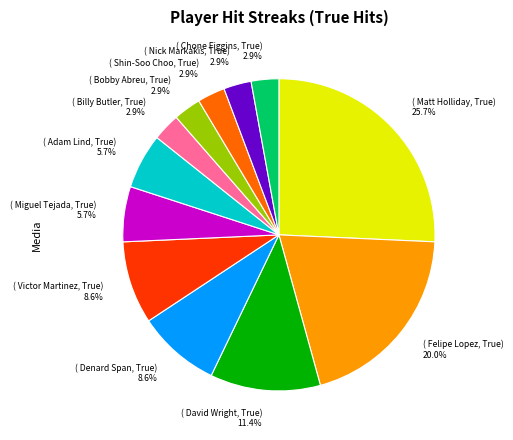

Which slice is the largest?

( Matt Holliday, True) 25.7%